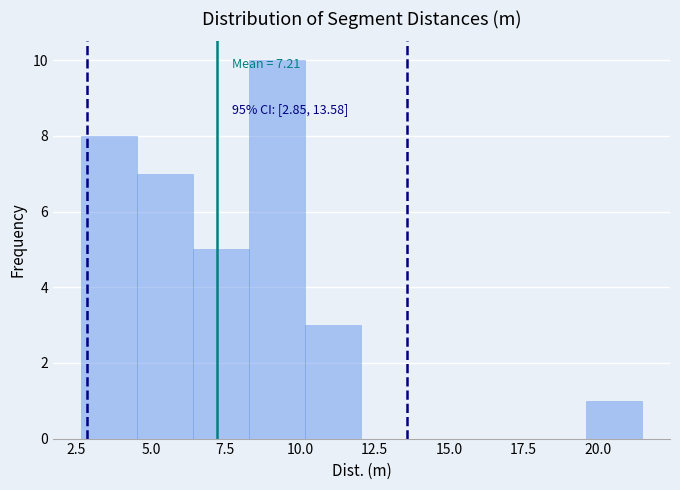

Read against the x-axis, roughly where is the centre of the tallest bar?

9.0